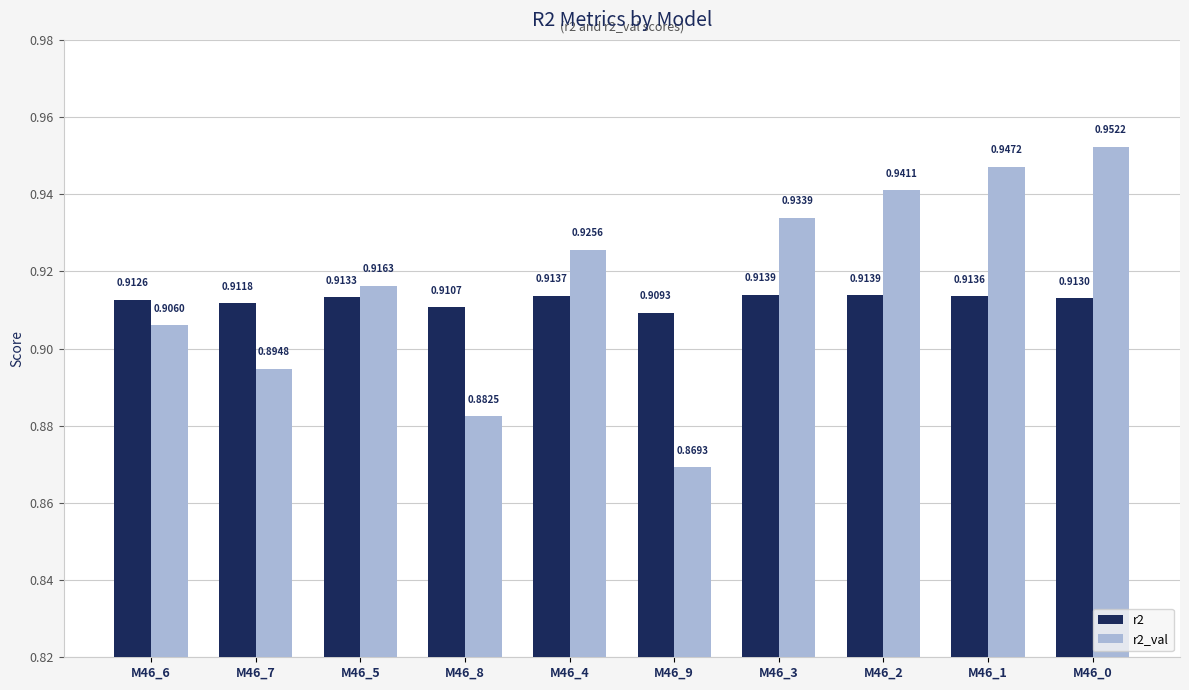

At M46_4, list the series in order from largest to smallest.

r2_val, r2